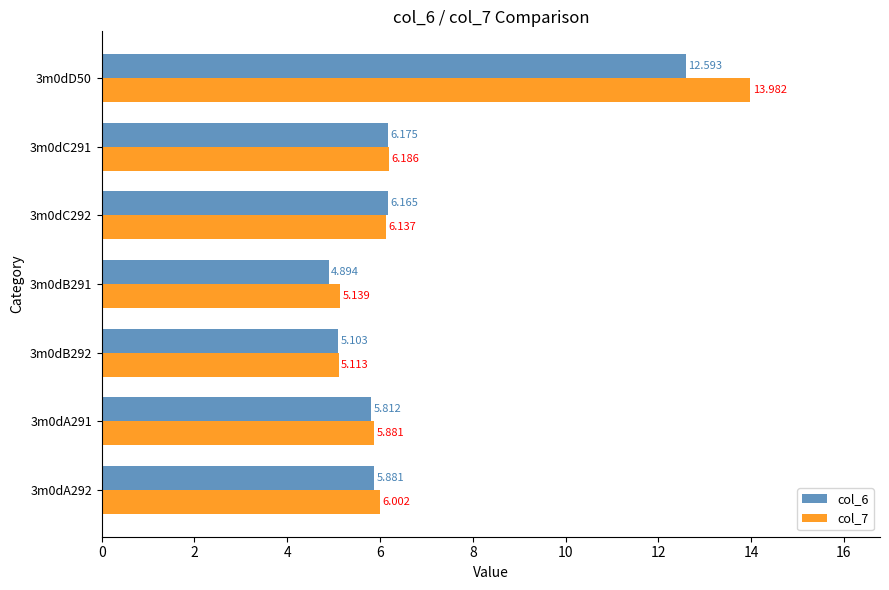

Is the value of col_7 at 3m0dD50 greater than the value of col_6 at 3m0dA291?

Yes